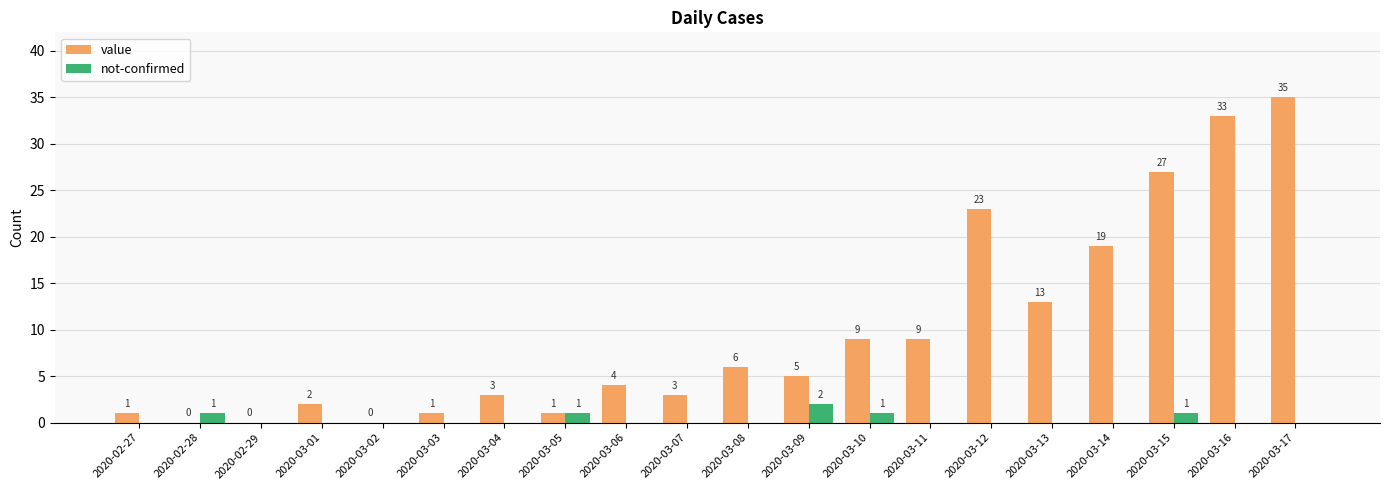

Reading left to right, extract all data points from this chart.

value: 2020-02-27=1	2020-02-28=0	2020-02-29=0	2020-03-01=2	2020-03-02=0	2020-03-03=1	2020-03-04=3	2020-03-05=1	2020-03-06=4	2020-03-07=3	2020-03-08=6	2020-03-09=5	2020-03-10=9	2020-03-11=9	2020-03-12=23	2020-03-13=13	2020-03-14=19	2020-03-15=27	2020-03-16=33	2020-03-17=35
not-confirmed: 2020-02-27=0	2020-02-28=1	2020-02-29=0	2020-03-01=0	2020-03-02=0	2020-03-03=0	2020-03-04=0	2020-03-05=1	2020-03-06=0	2020-03-07=0	2020-03-08=0	2020-03-09=2	2020-03-10=1	2020-03-11=0	2020-03-12=0	2020-03-13=0	2020-03-14=0	2020-03-15=1	2020-03-16=0	2020-03-17=0